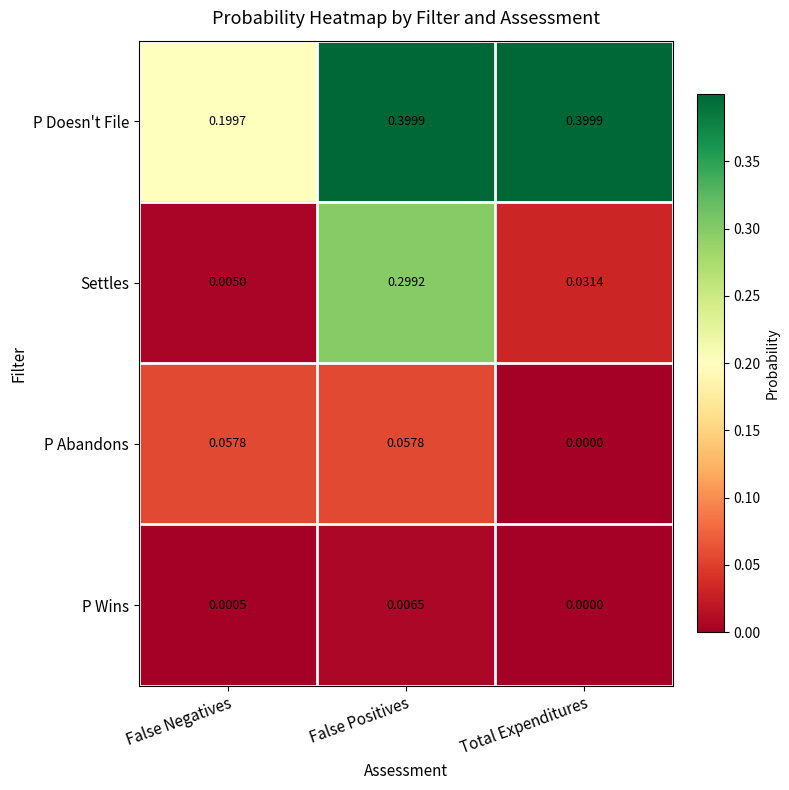

Between False Positives and Total Expenditures, which series saw the biggest shift?

Settles